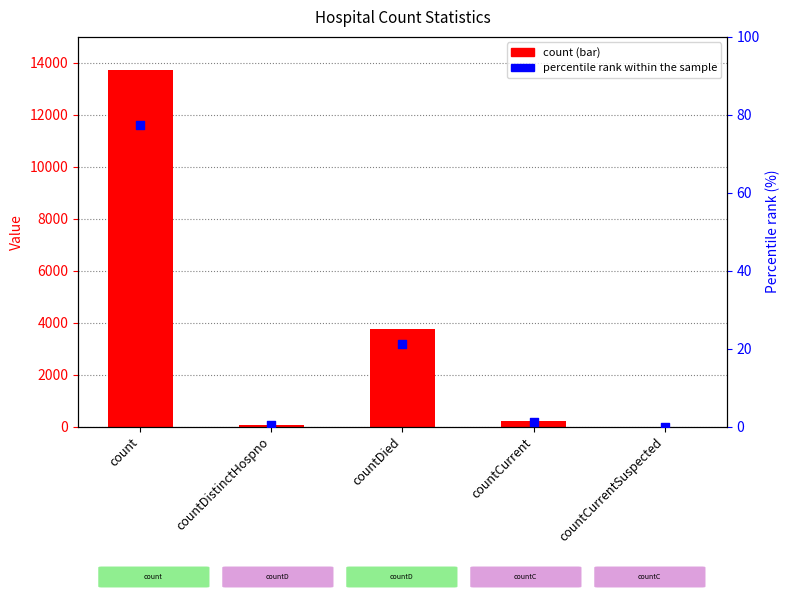

What is the total value across all series at countDistinctHospno?

70.4